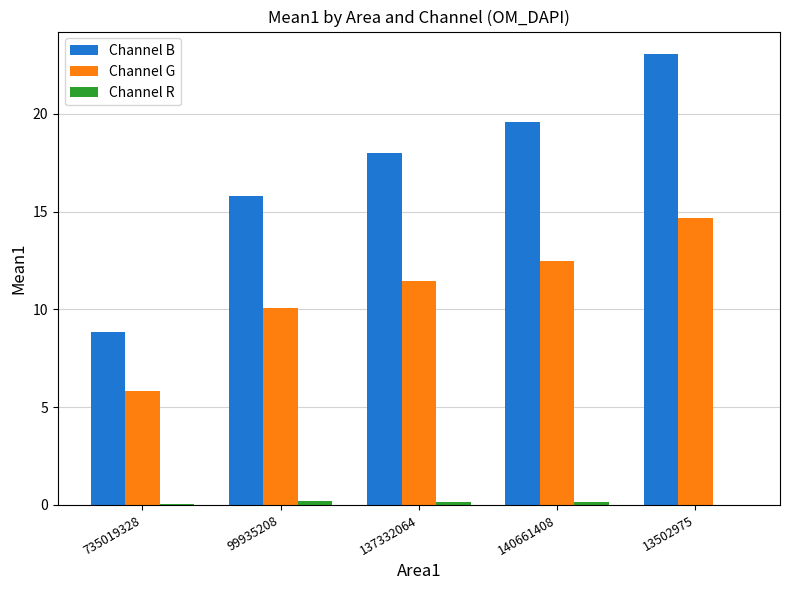

What is the sum of all Channel G values?

54.5